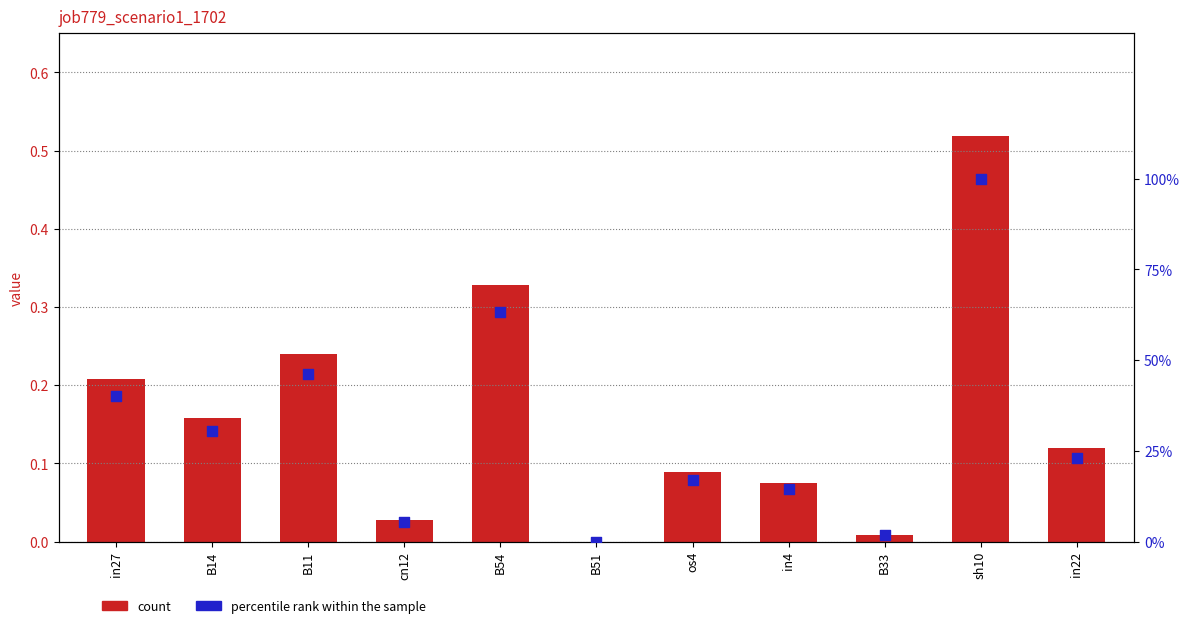

Is the value of count at sh10 greater than the value of percentile rank within the sample at B33?

Yes